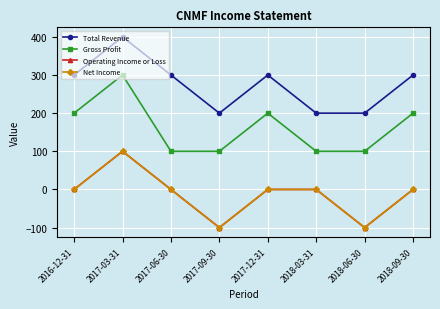

Does the chart have visible grid lines?

Yes